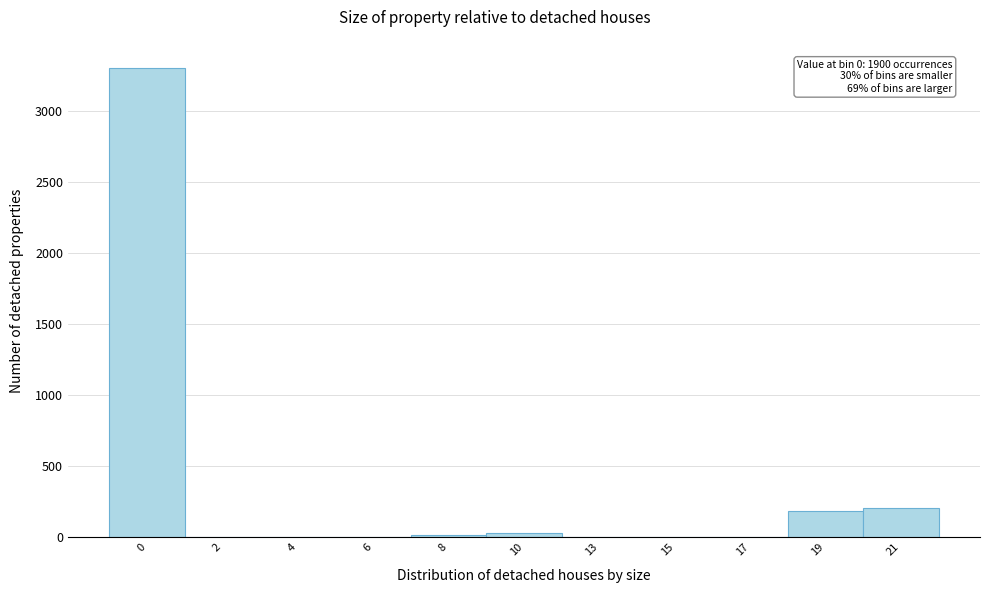

Reading left to right, transcribe all the data shown in this chart.

0=3300	2=0	4=0	6=0	8=15	10=33	13=0	15=0	17=0	19=183	21=207